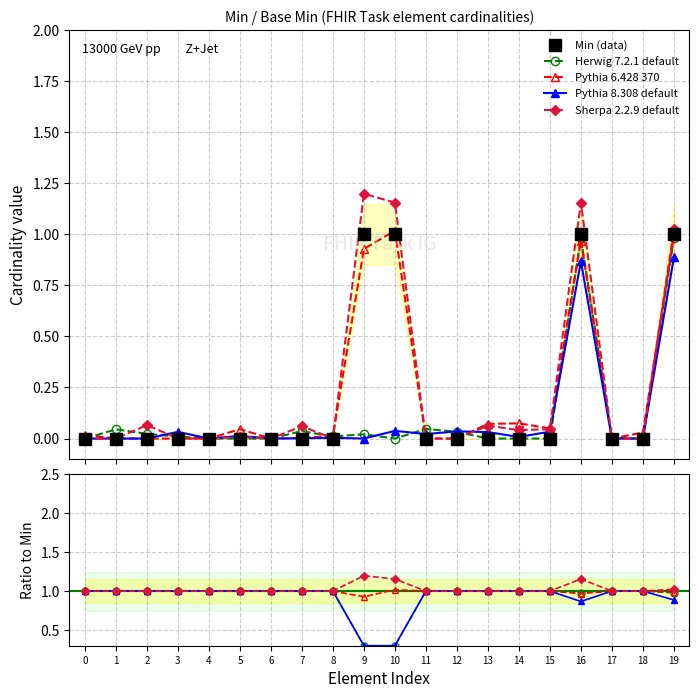

True or false: Sherpa 2.2.9 default and Pythia 6.428 370 intersect in this chart.

False